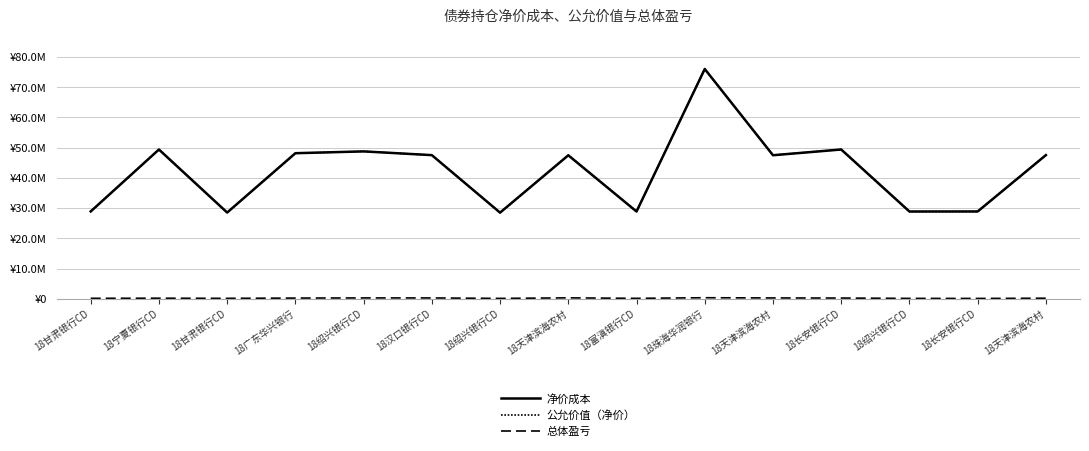

What is the label of the 8th point from the left?

18天津滨海农村